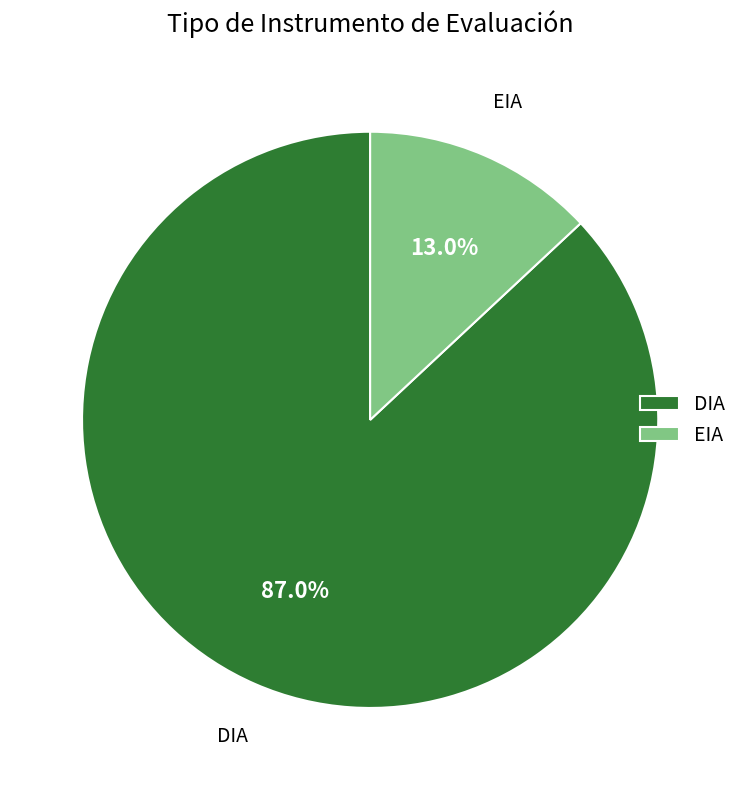

To the nearest percent, what portion does EIA represent?

13%